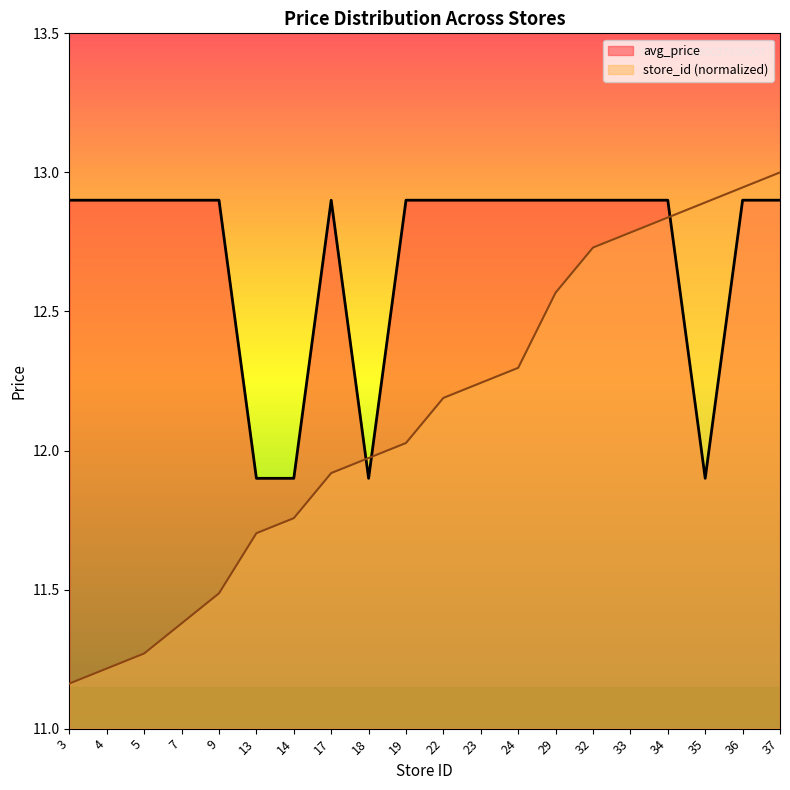

Reading left to right, list all the values displayed in this chart.

avg_price: 3=12.9	4=12.9	5=12.9	7=12.9	9=12.9	13=11.9	14=11.9	17=12.9	18=11.9	19=12.9	22=12.9	23=12.9	24=12.9	29=12.9	32=12.9	33=12.9	34=12.9	35=11.9	36=12.9	37=12.9
store_id: 3=11.2	4=11.2	5=11.3	7=11.4	9=11.5	13=11.7	14=11.8	17=11.9	18=12.0	19=12.0	22=12.2	23=12.2	24=12.3	29=12.6	32=12.7	33=12.8	34=12.8	35=12.9	36=12.9	37=13.0